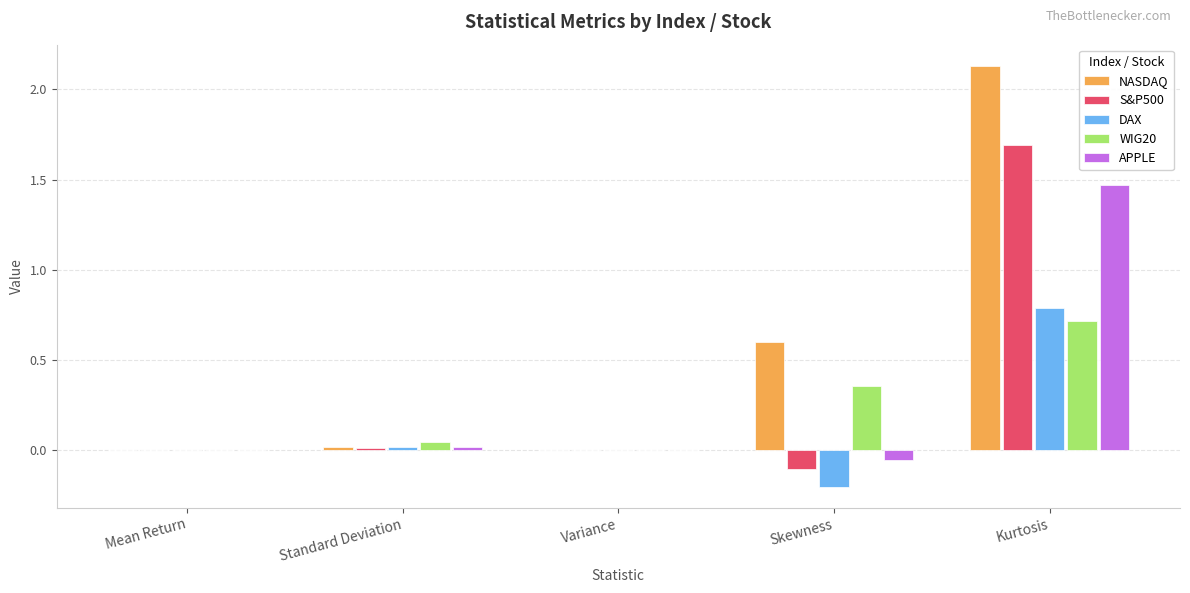

Which category has the highest value in the DAX series?

Kurtosis